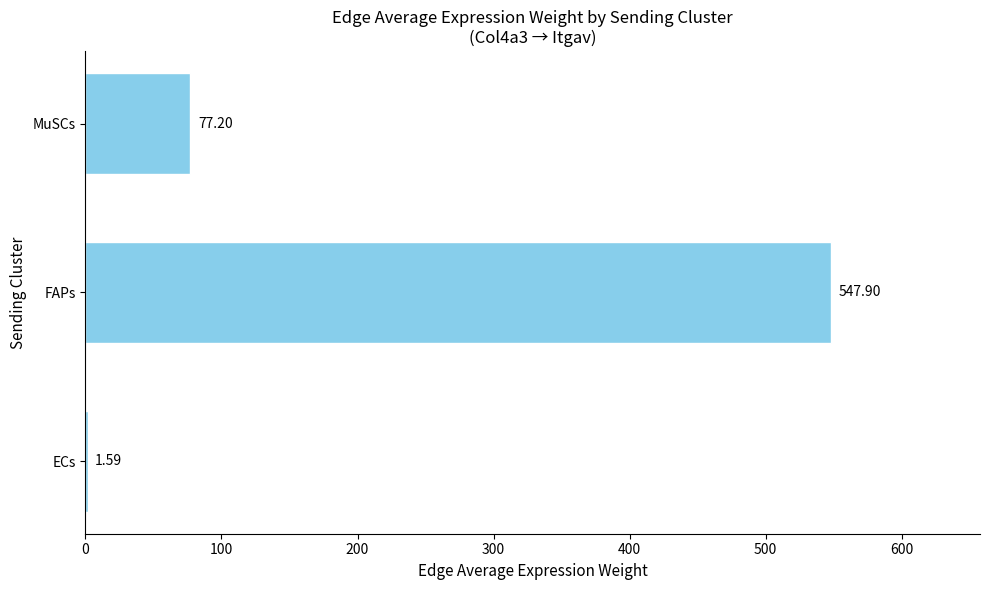

What is the sum of all values?

626.7